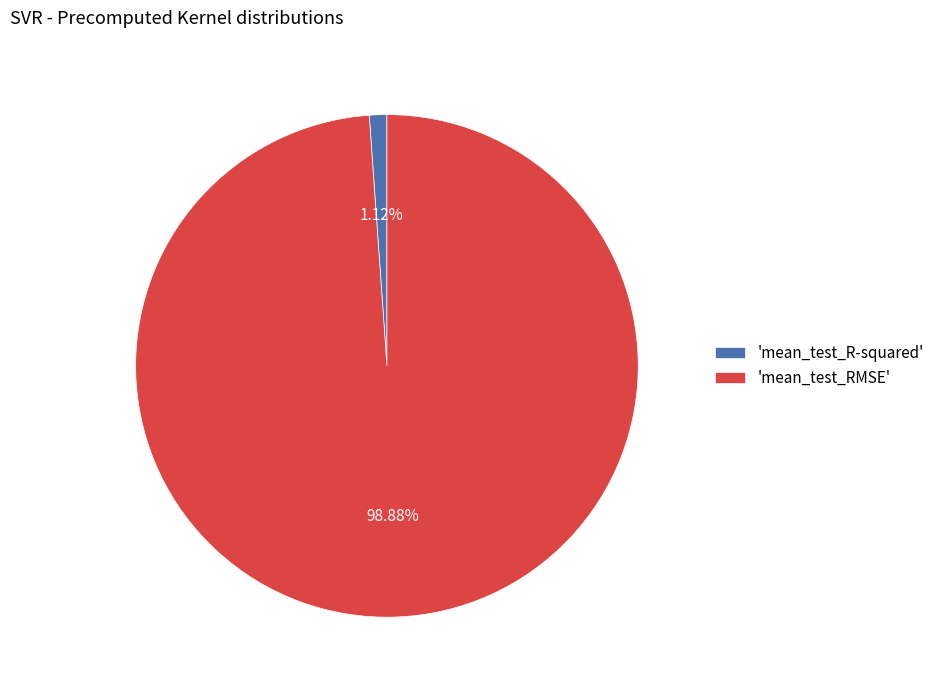

To the nearest percent, what is the difference between the largest and smallest slice percentages?

98%